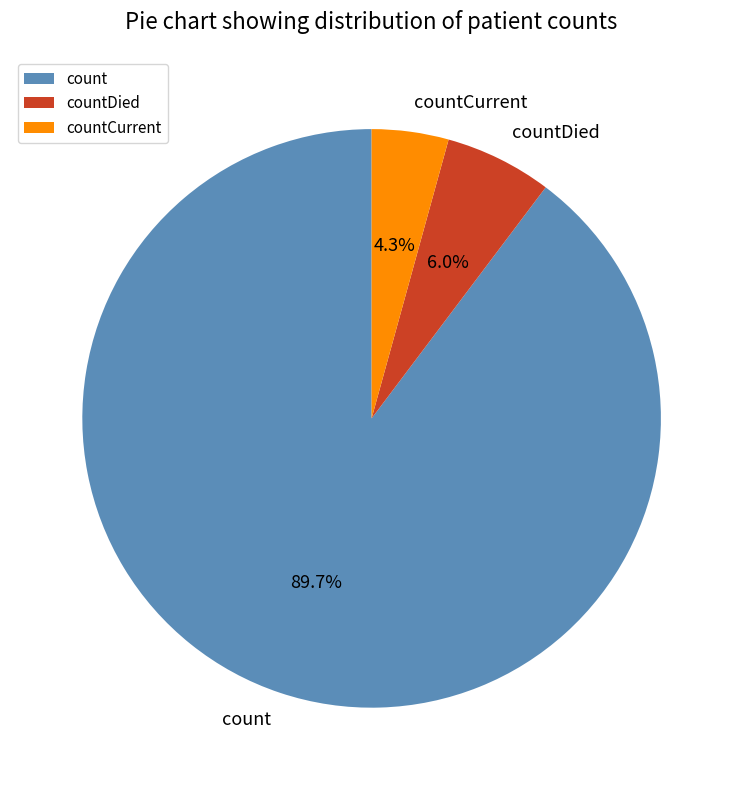

To the nearest percent, what percentage of the pie is countCurrent?

4%